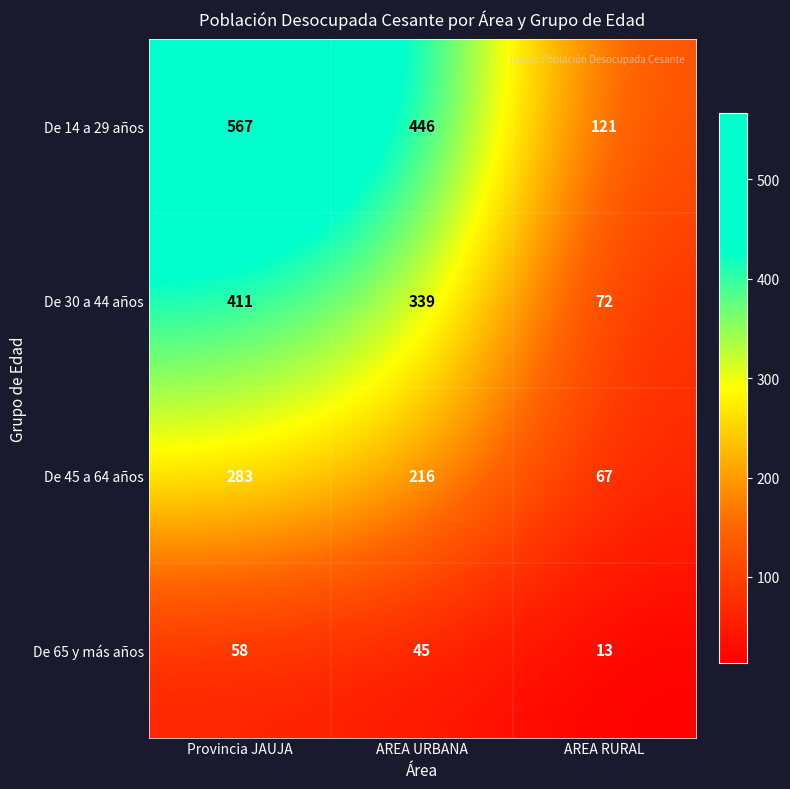

What is the spread (max minus min) of values at Provincia JAUJA?

509